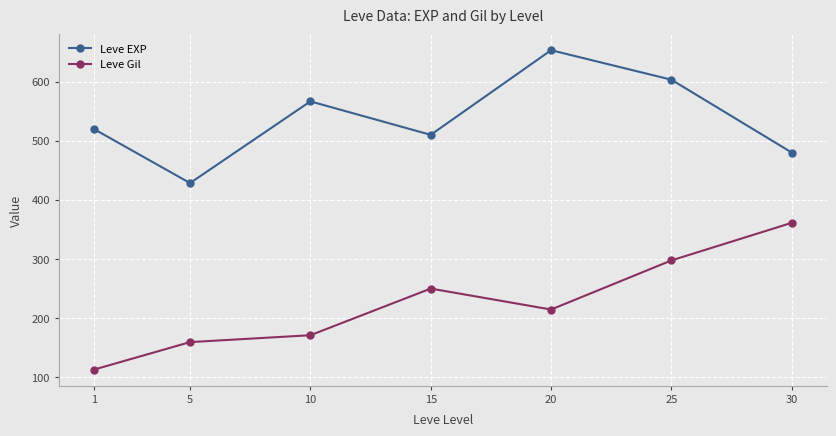

Between 1 and 10, which series saw the biggest shift?

Leve Gil